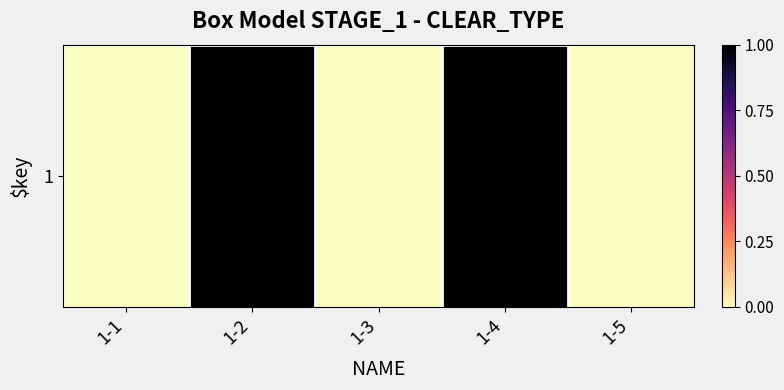

How many series are shown in this chart?

1